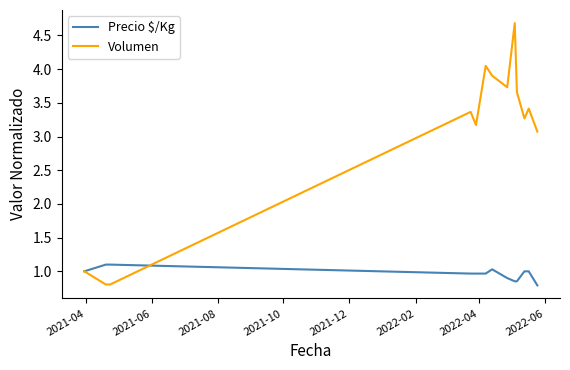

Which series has the largest total across all categories?

Volumen